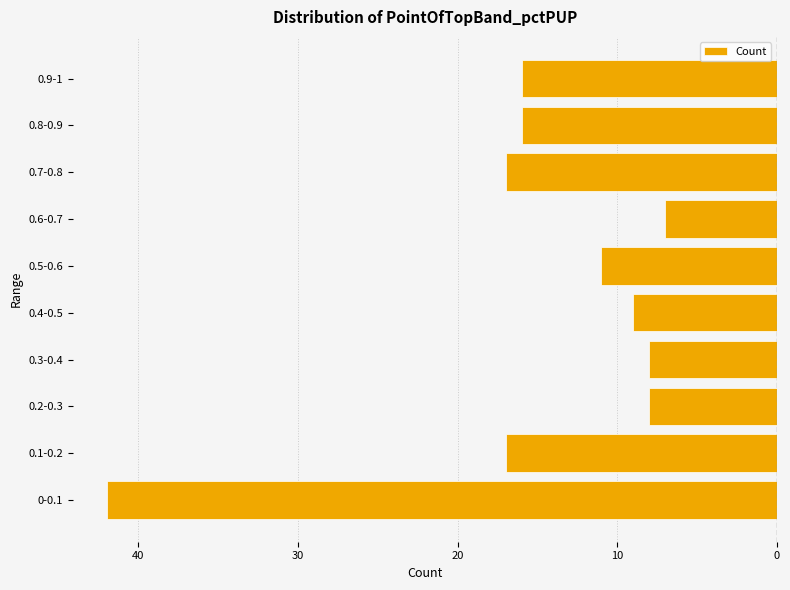

Does the chart contain any negative values?

Yes